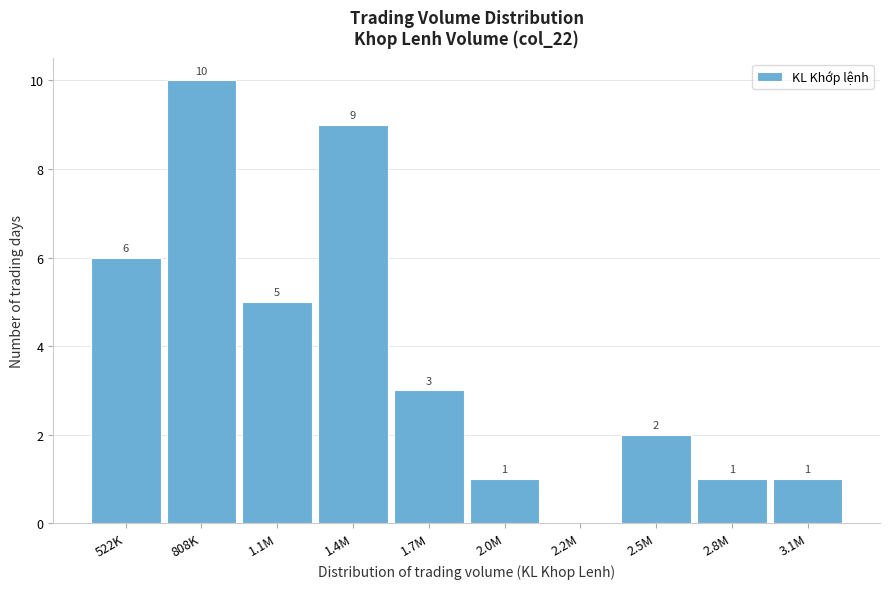

Reading left to right, list all the values displayed in this chart.

522K=6	808K=10	1.1M=5	1.4M=9	1.7M=3	2.0M=1	2.2M=0	2.5M=2	2.8M=1	3.1M=1